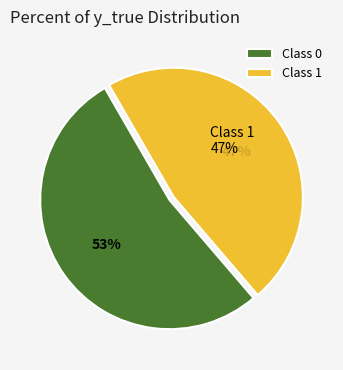

What percentage is the 1 slice, to the nearest percent?

47%